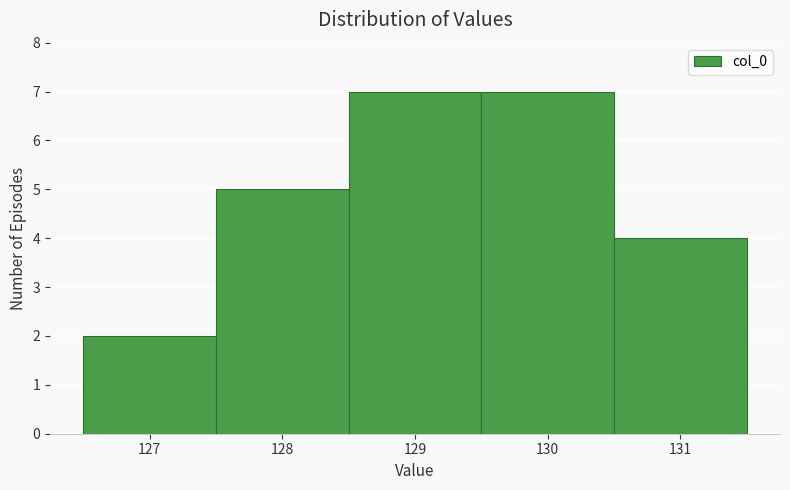

Reading left to right, transcribe this chart: for each bar, give the range it covers on the x-axis and its height. The values are not printed on the chart, so give them approximately, as read against the axis.

126.5 to 127.5: 2
127.5 to 128.5: 5
128.5 to 129.5: 7
129.5 to 130.5: 7
130.5 to 131.5: 4